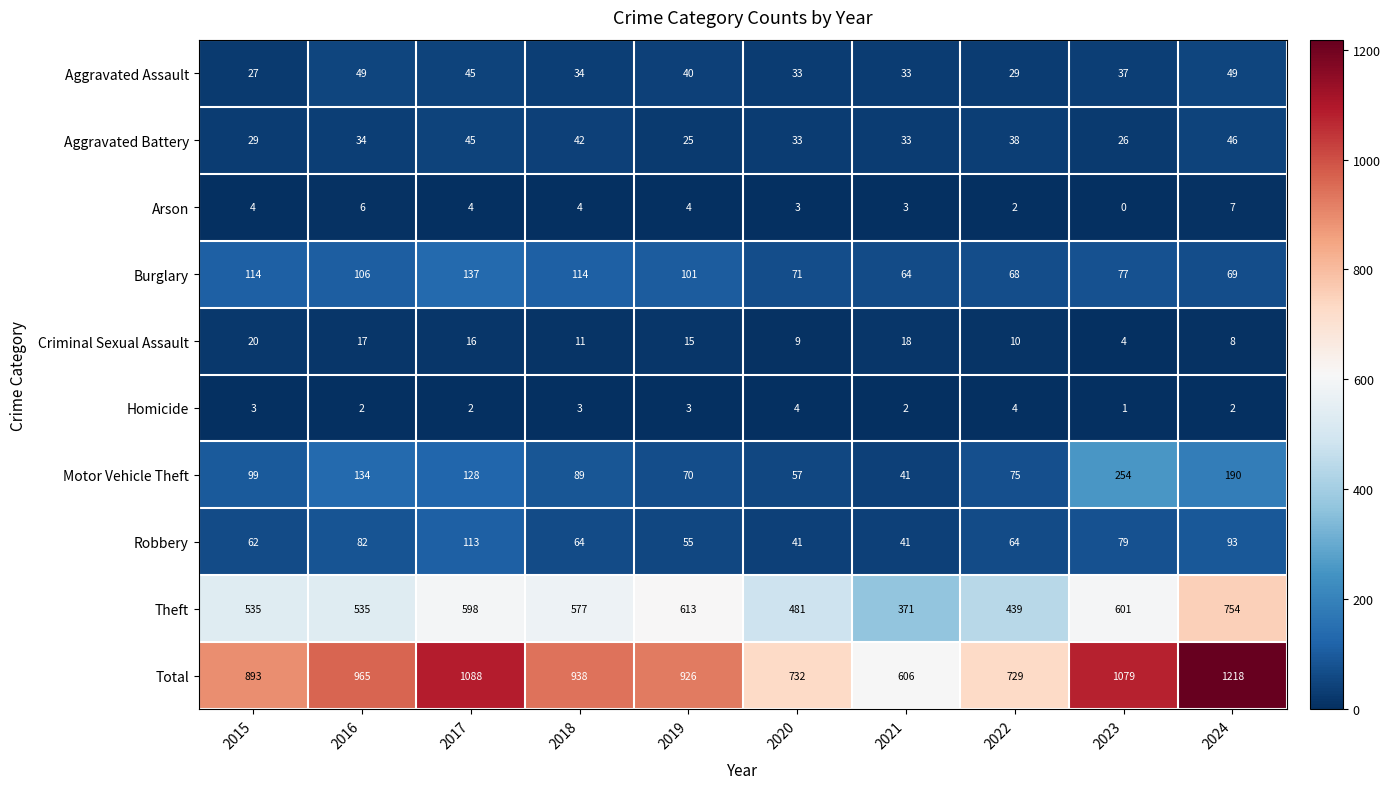

Where is Aggravated Battery nearest to the value 35?

2016